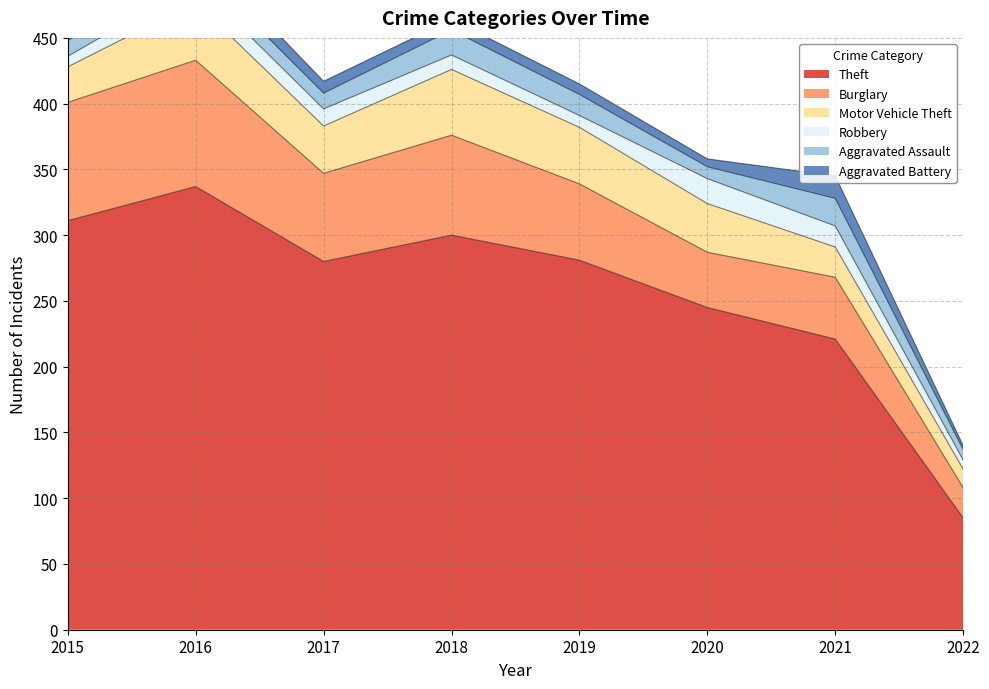

What is the difference between the maximum and second lowest values in the Robbery series?

11